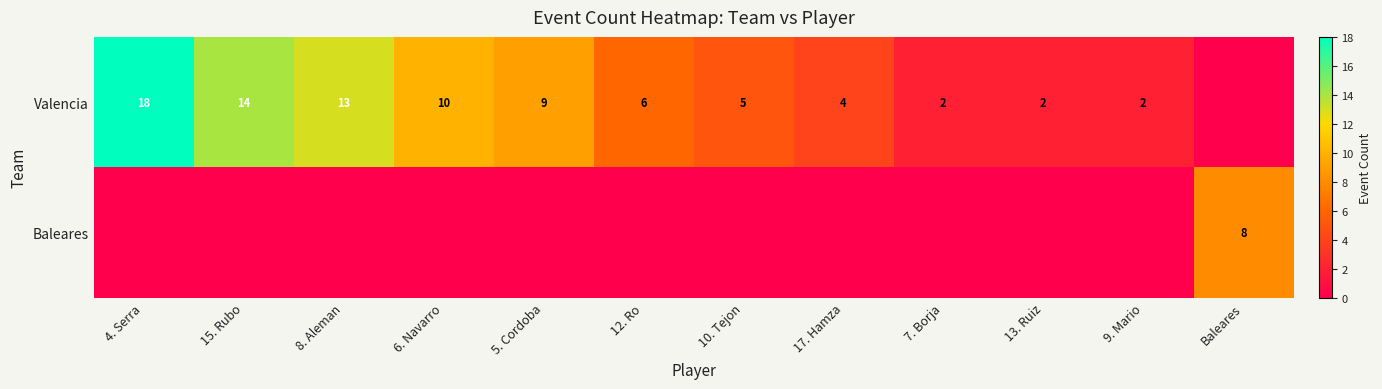

The Valencia series shows 1 at 9. Mario. True or false?

False